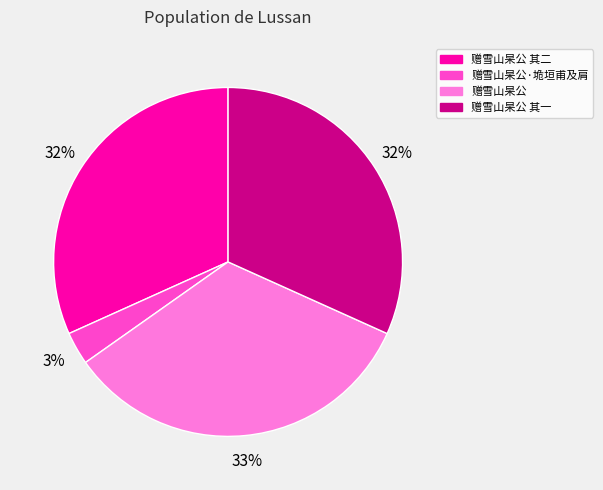

Is there a majority slice in this chart?

No